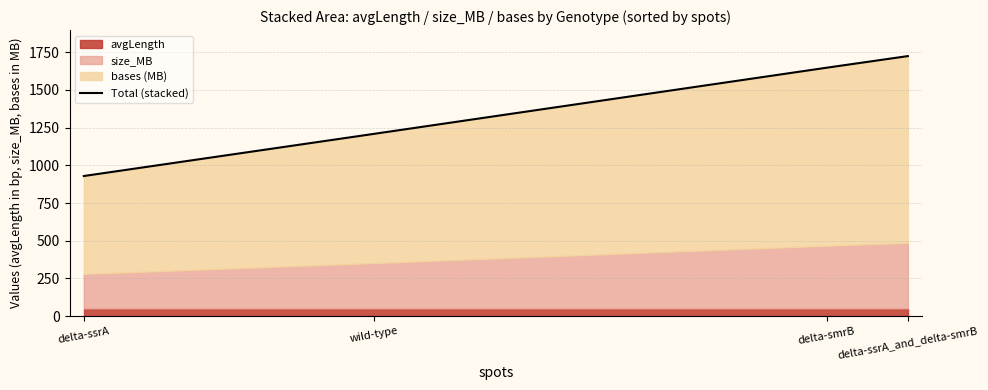

What is the greatest value displayed?

1724.2